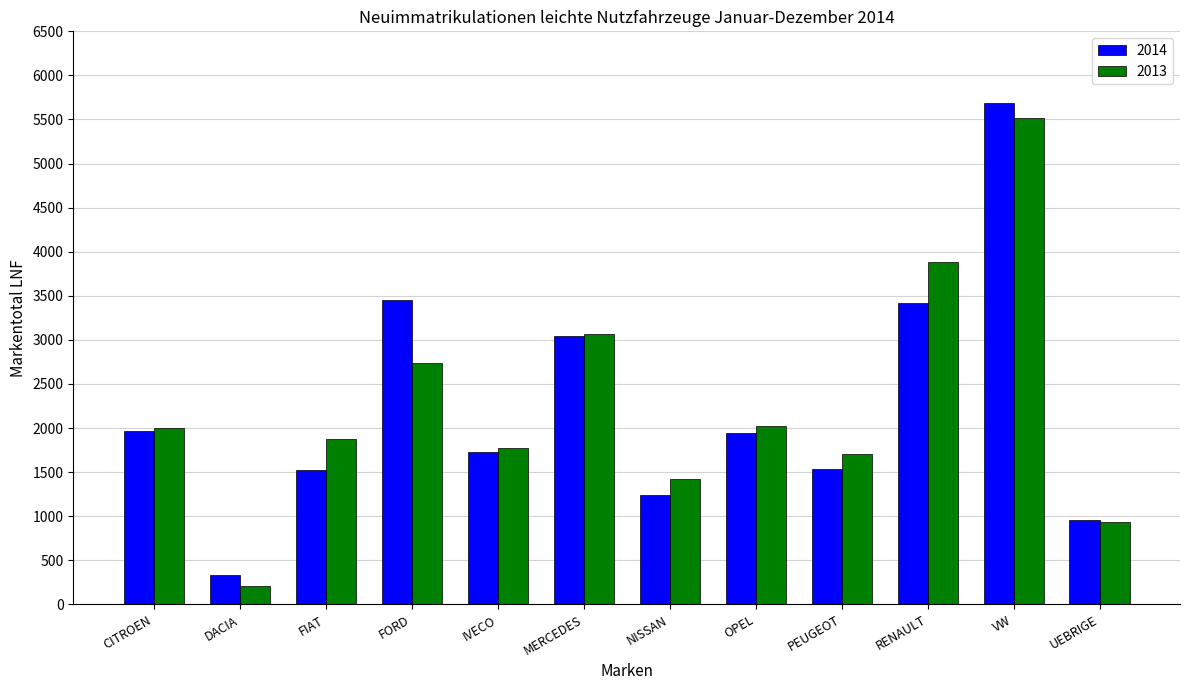

The value of 2013 at NISSAN is 1422. True or false?

True